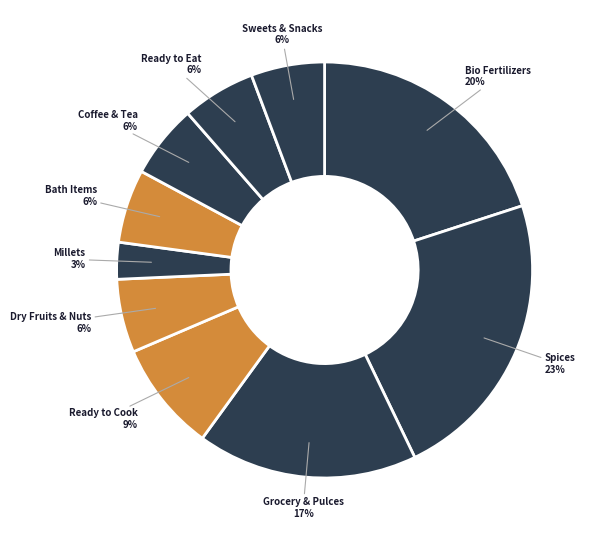

Do Bio Fertilizers and Grocery & Pulces together represent more than half of the pie?

No